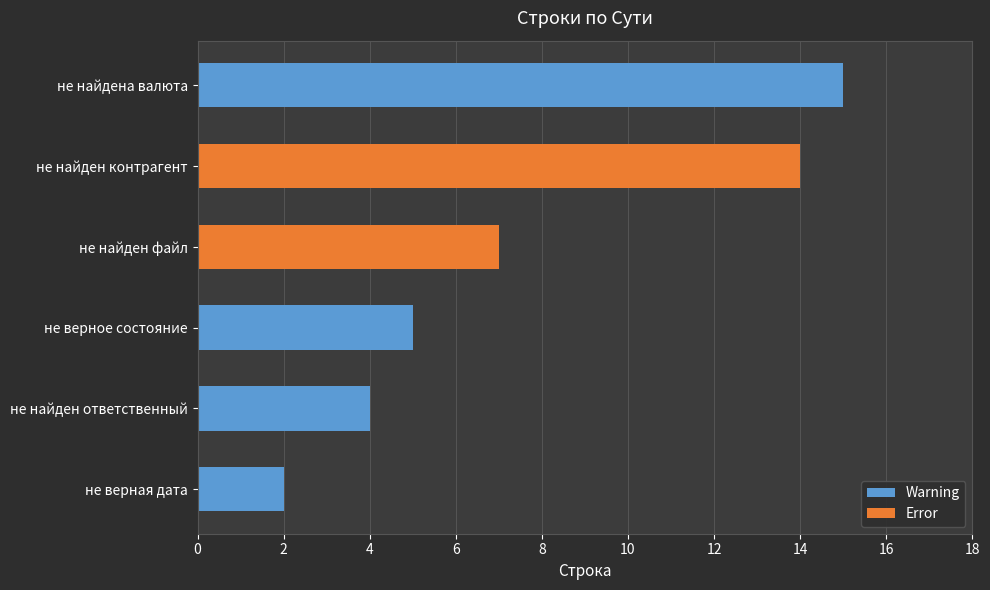

What is the difference between the second highest and minimum values?

12